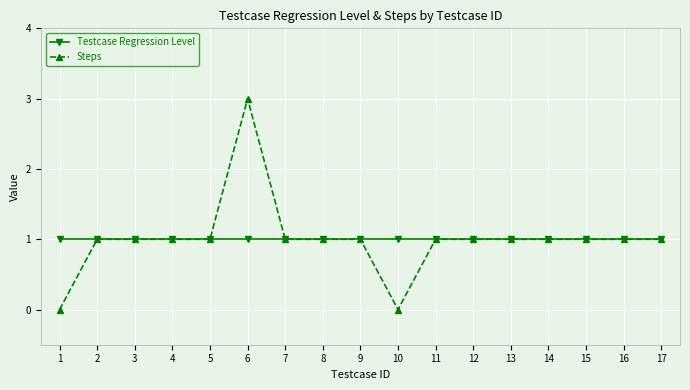

List the series in order of their peak value, lowest first.

Testcase Regression Level, Steps